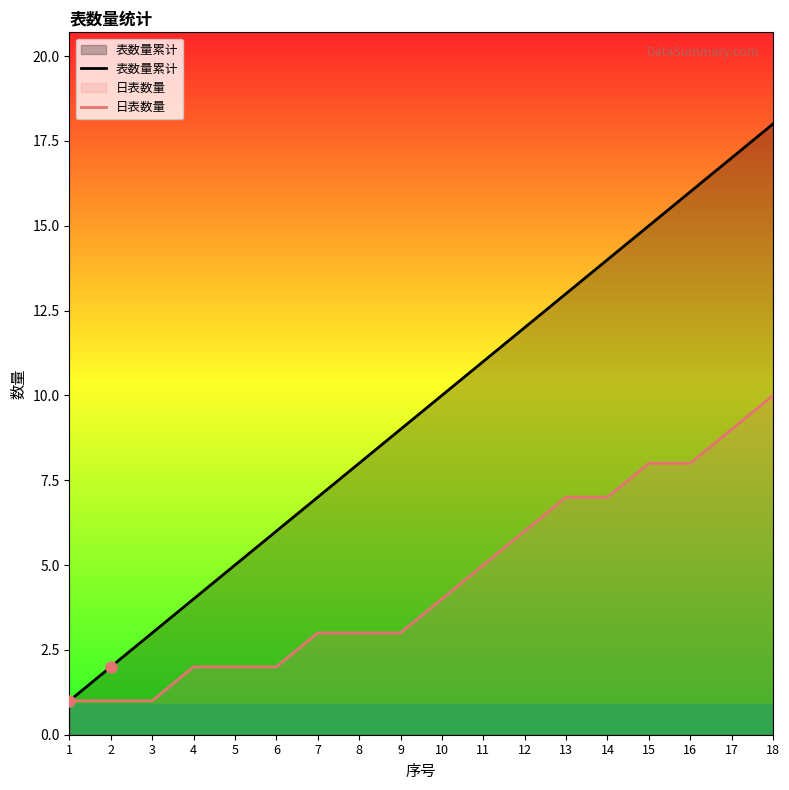

True or false: 日表数量 and 表数量累计 intersect in this chart.

False